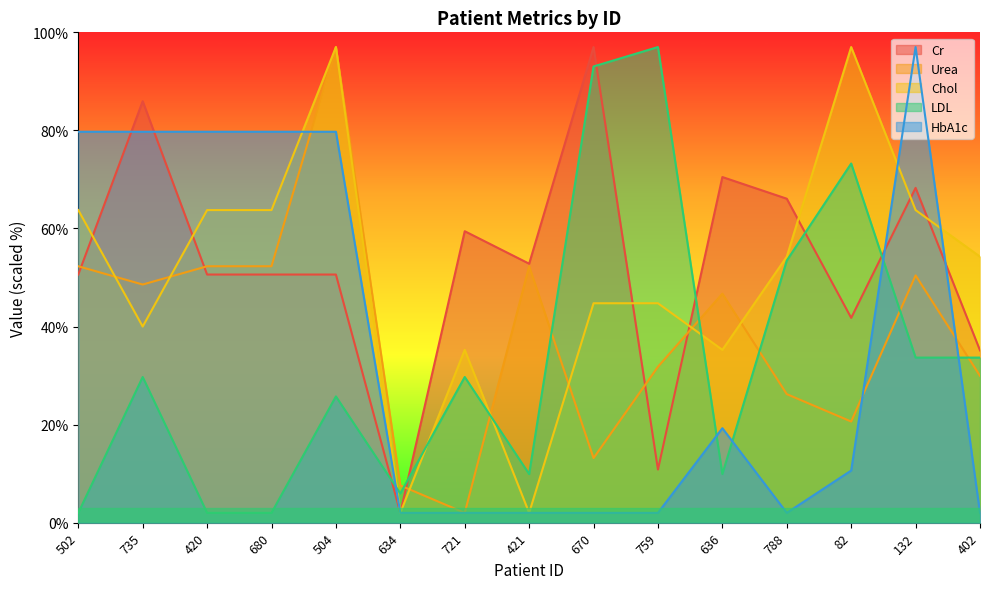

What is the label of the 5th point from the left?

504